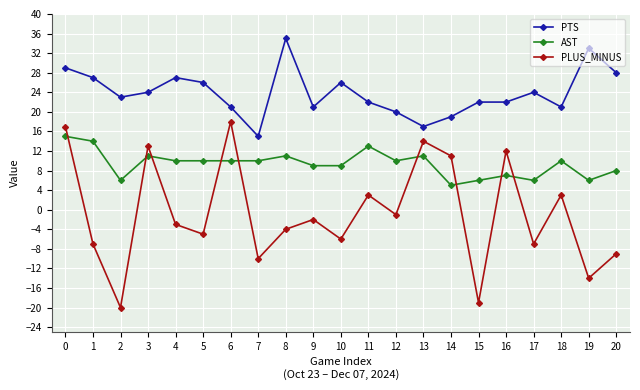

Which series has the largest total across all categories?

PTS